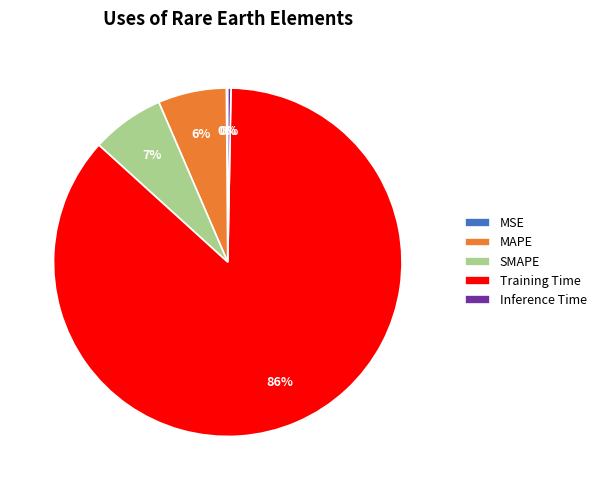

To the nearest percent, what percentage of the pie is SMAPE?

7%